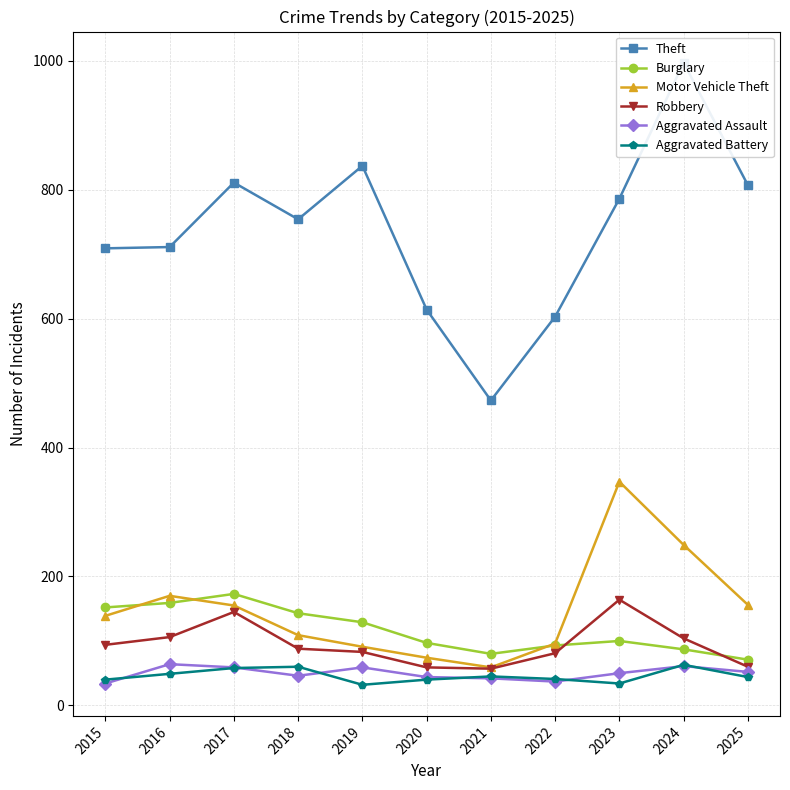

At which label does Robbery first exceed 88?

2015